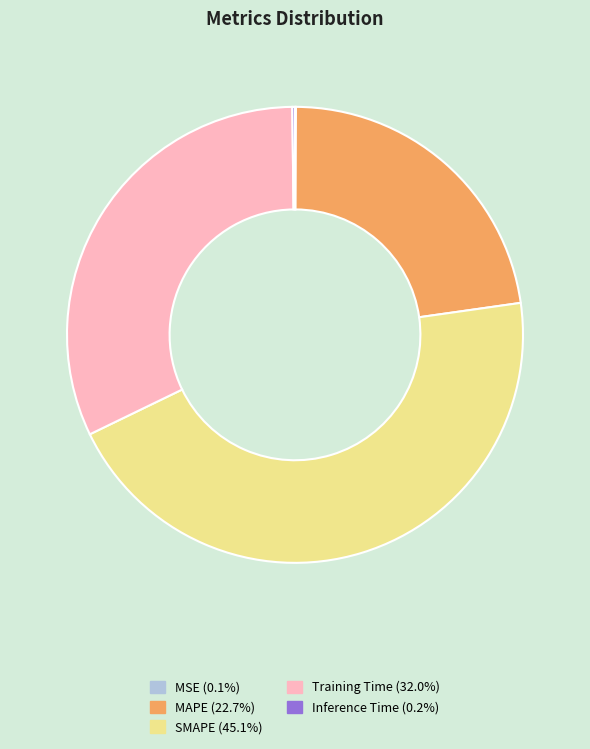

Which has a higher value, MAPE or SMAPE?

SMAPE